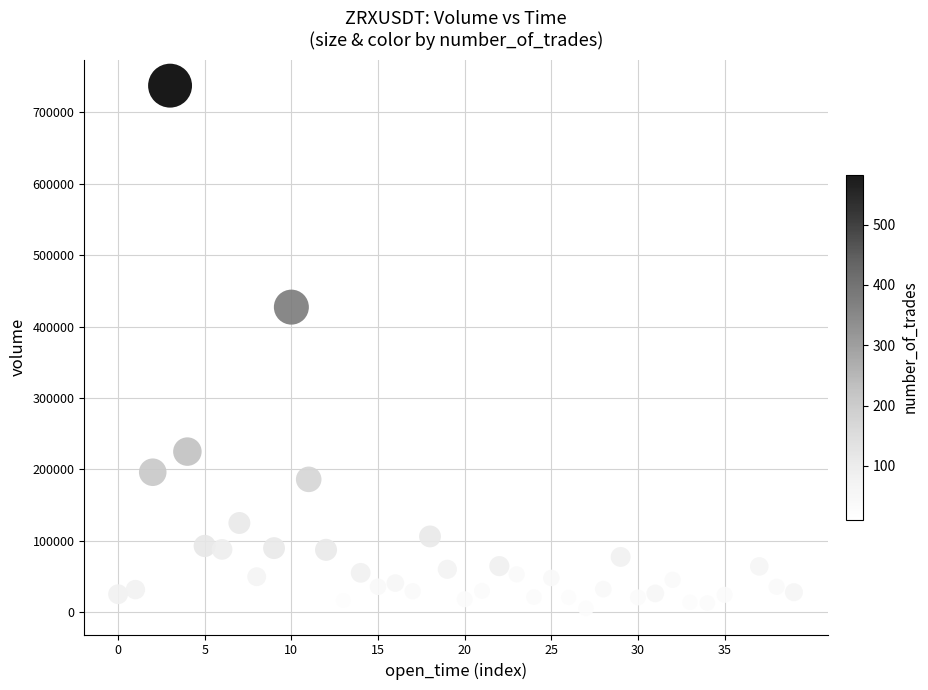

What Y value in the scatter plot is closest to 371496?

427358.1